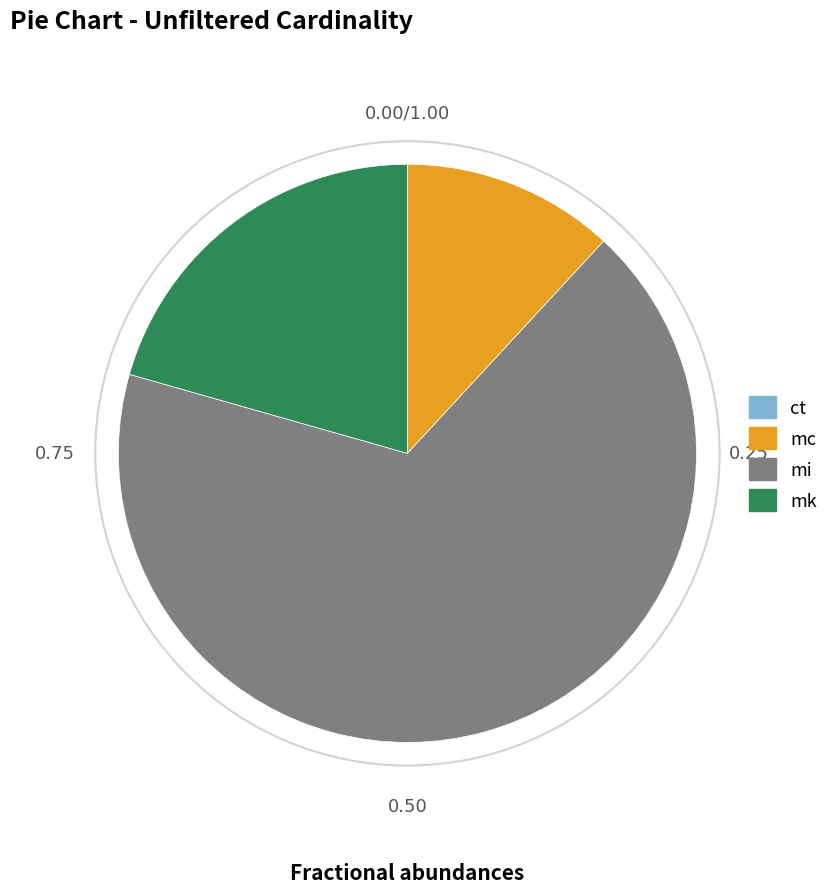

Approximately how many times larger is the value at mi compared to mc?

5.7